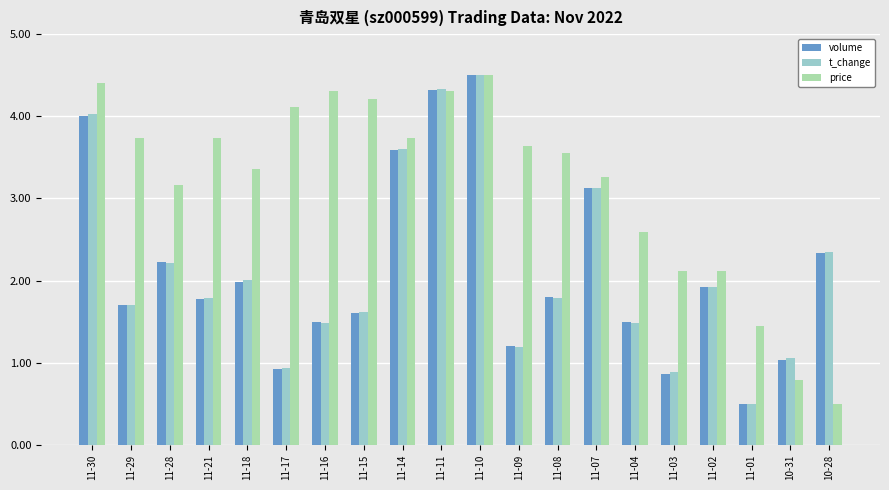

Does the chart contain stacked bars?

No